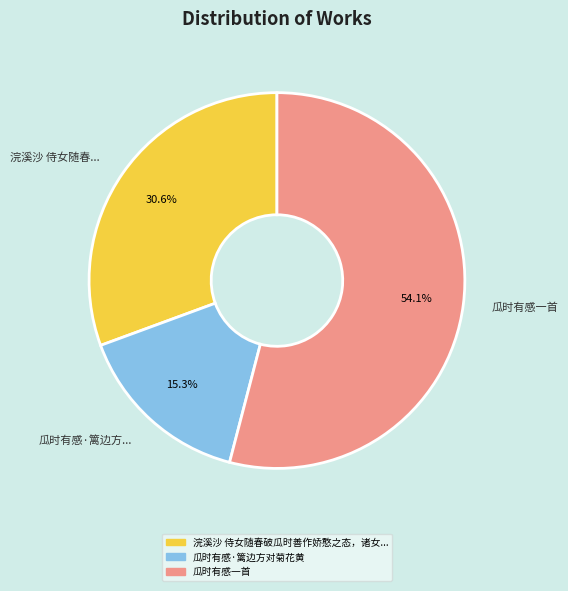

Does 瓜时有感一首 represent more than half of the total?

Yes